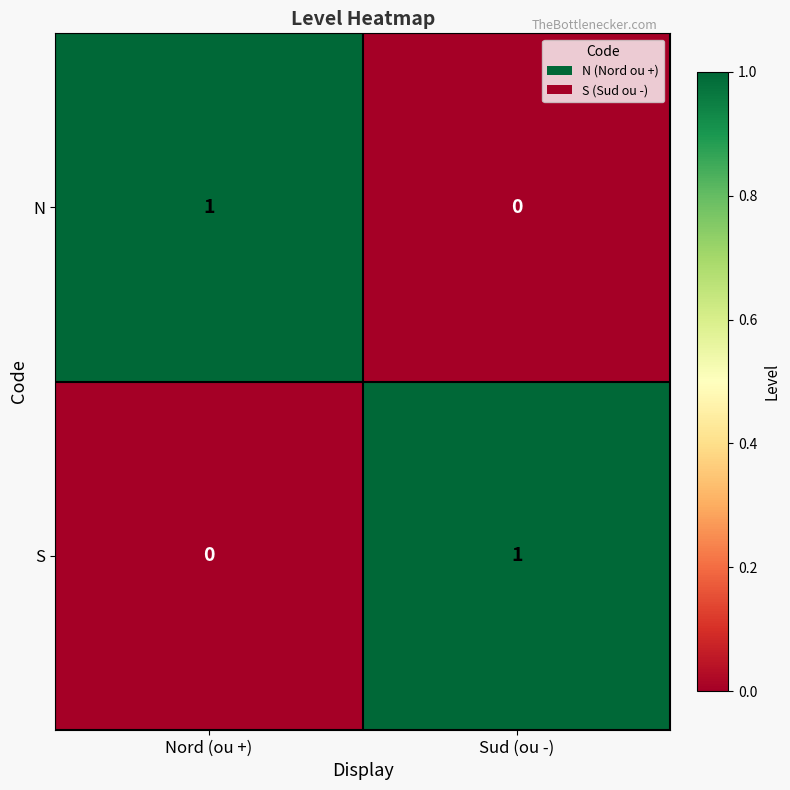

What is the maximum value shown in the chart?

1